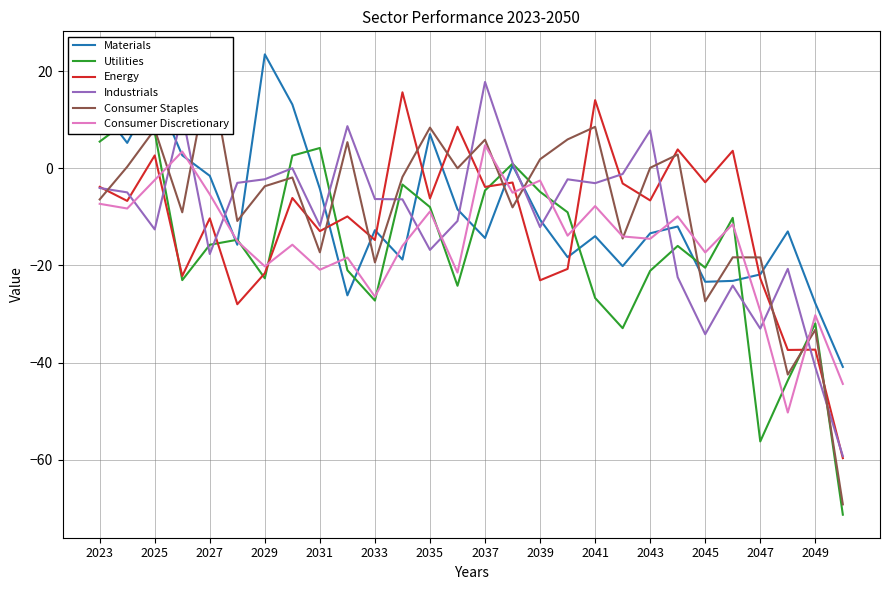

How many values in the Materials series are below -12?

15